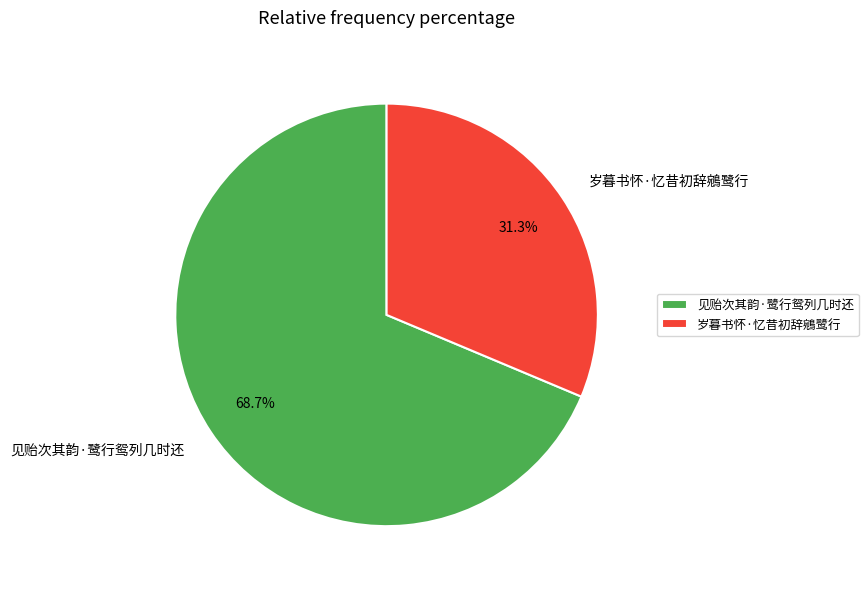

Which category has the smallest portion of the pie?

岁暮书怀·忆昔初辞鵷鹭行